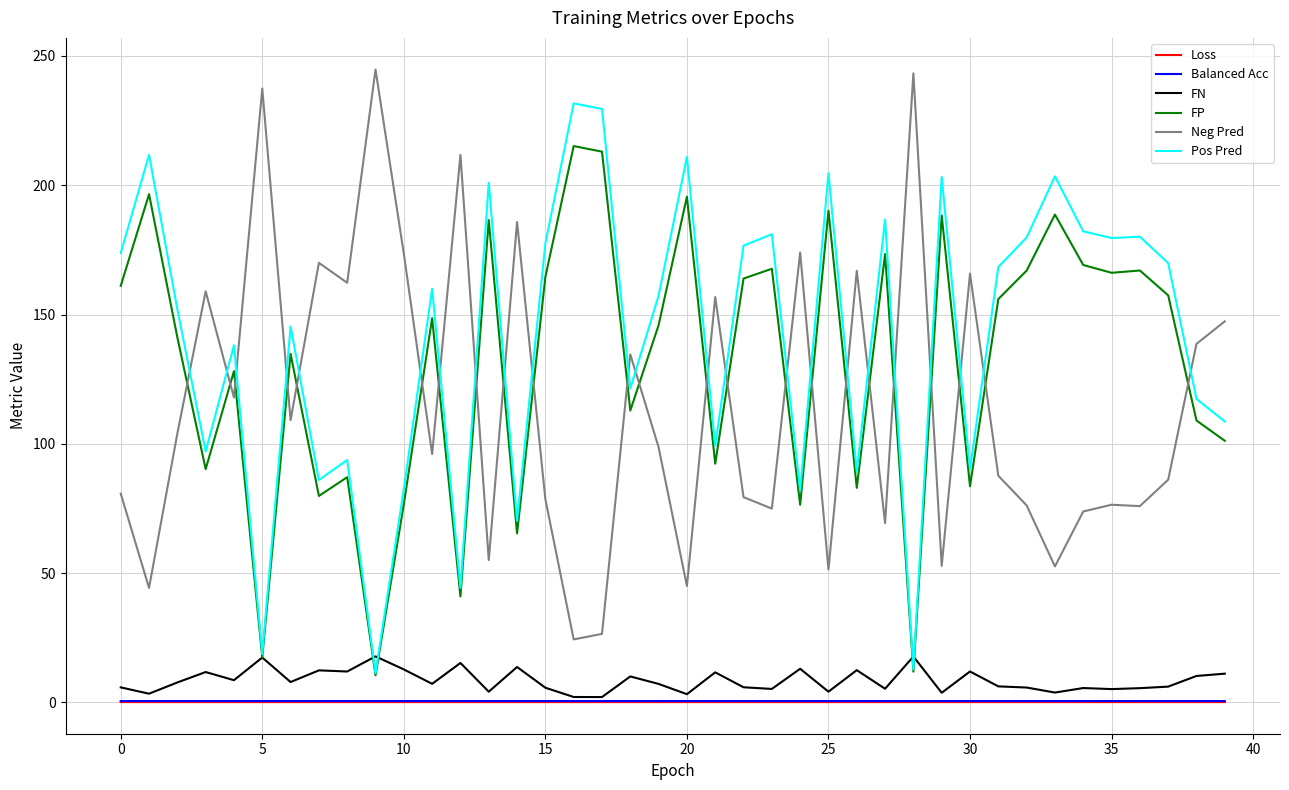

What is the maximum value shown in the chart?

244.8